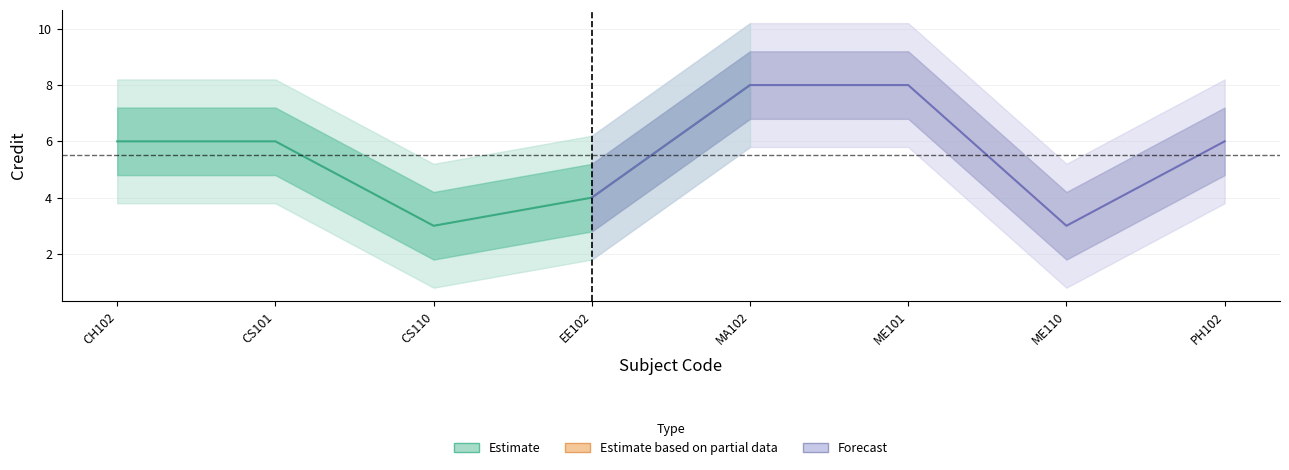

What is the sum of the values at ME101 and EE102?

12